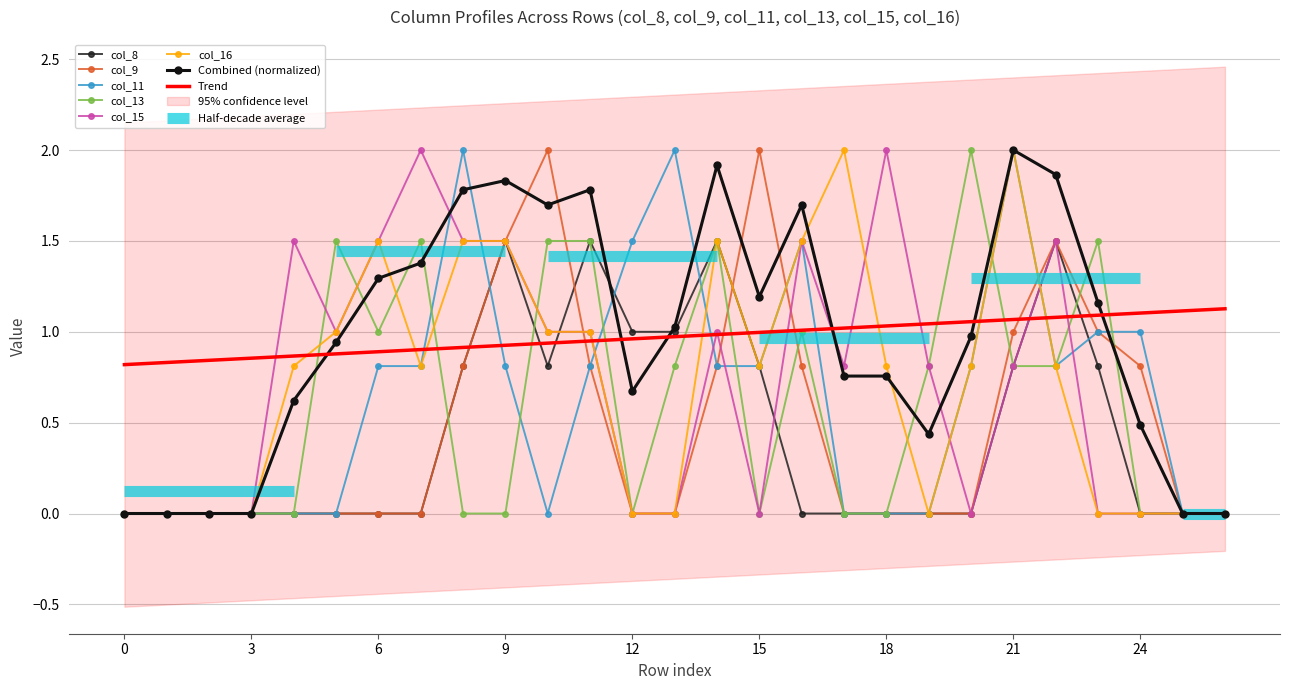

How many values in col_16 are above zero?

16